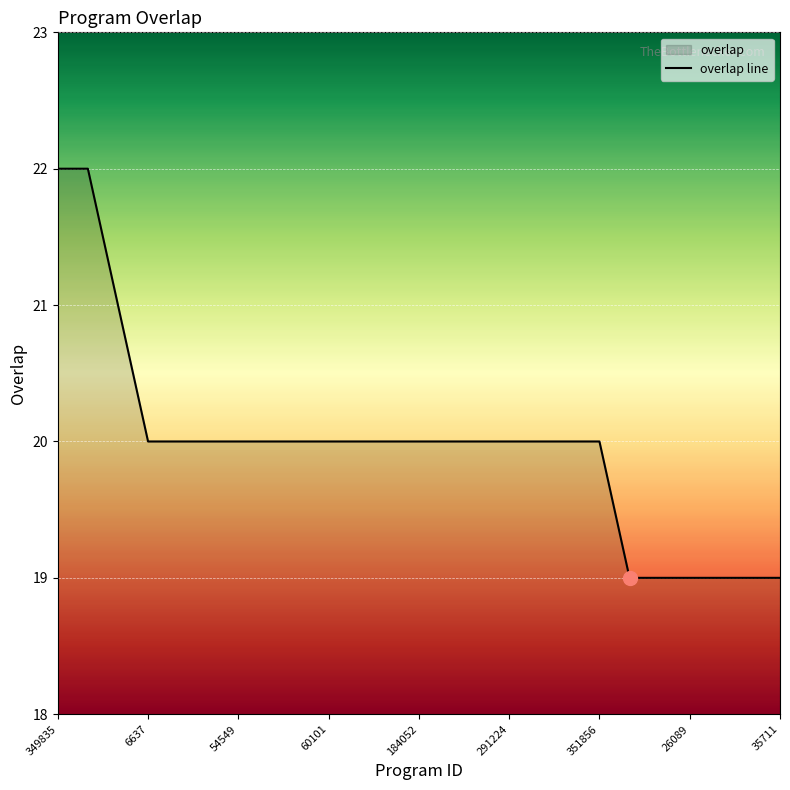

Rank the categories by value from lowest to highest.

5995, 25187, 26089, 26092, 32092, 35711, 6637, 32094, 54498, 54549, 59602, 60099, 60101, 98992, 122263, 184052, 281050, 282078, 291224, 291225, 291226, 351856, 201618, 349835, 349847